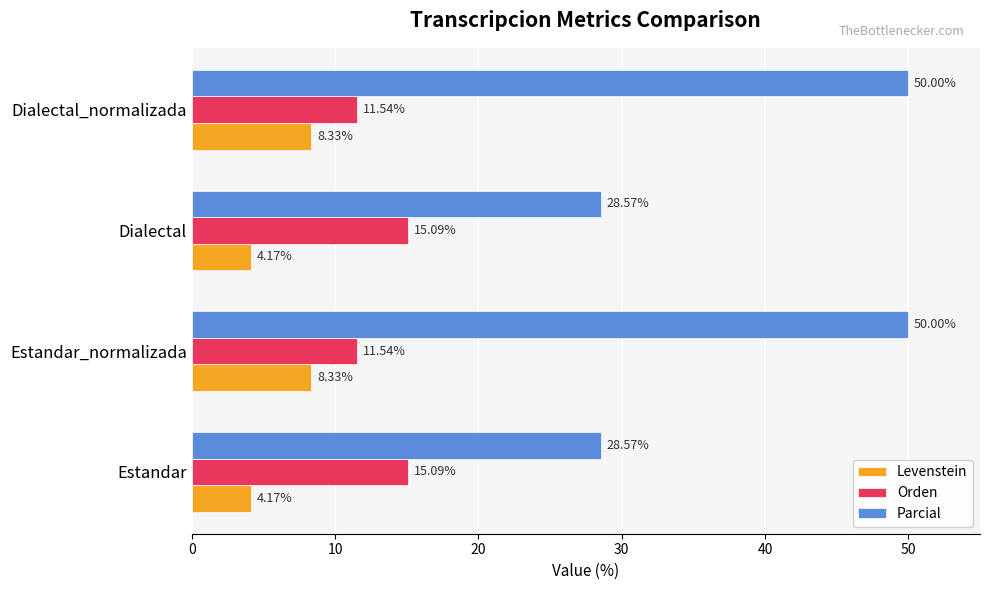

How many data points in Orden are less than 15?

2